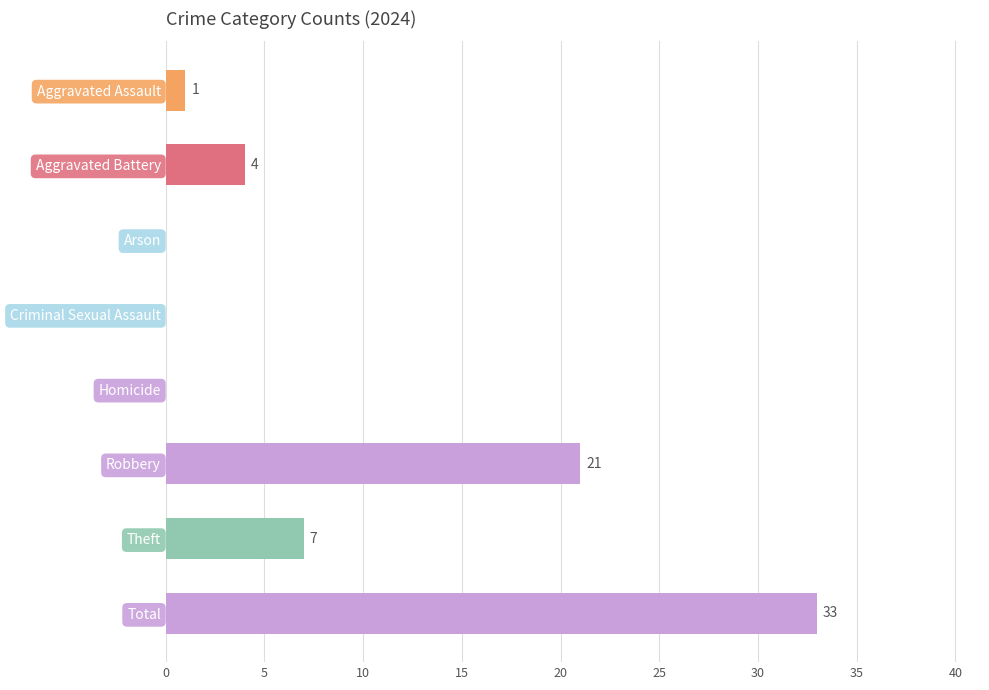

At which category does the chart reach its peak across all series?

Total